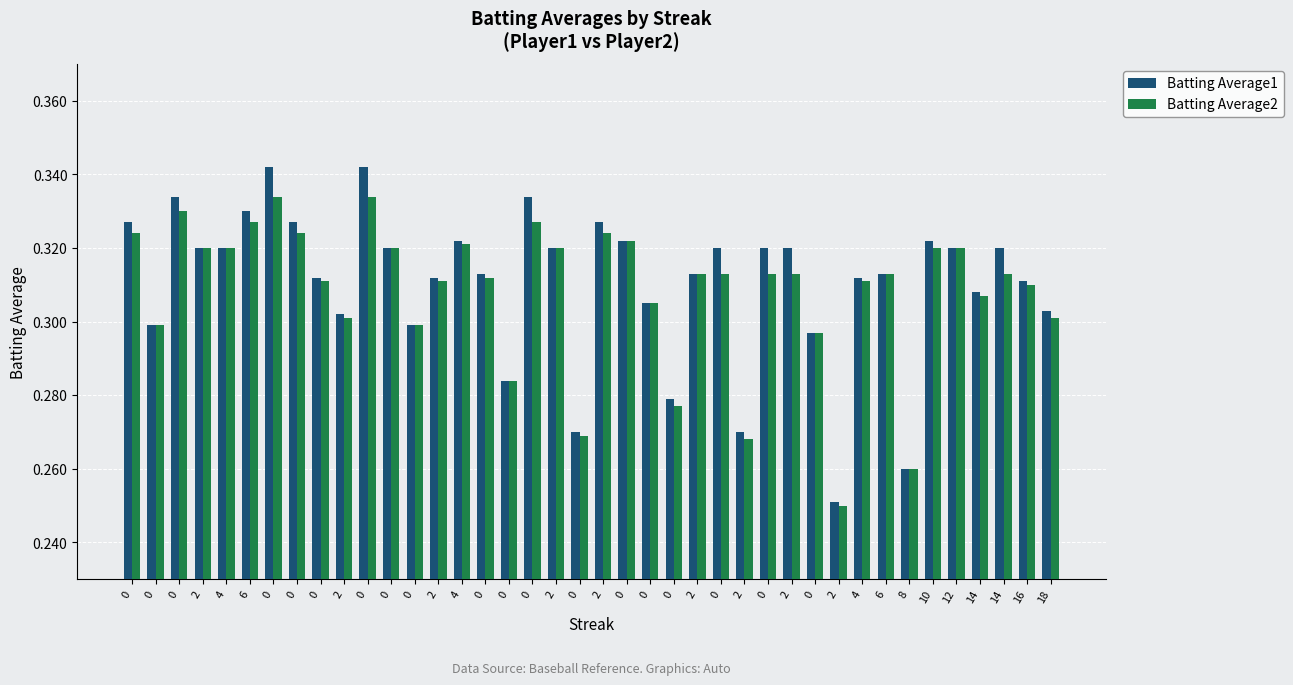

Does the chart contain stacked bars?

No